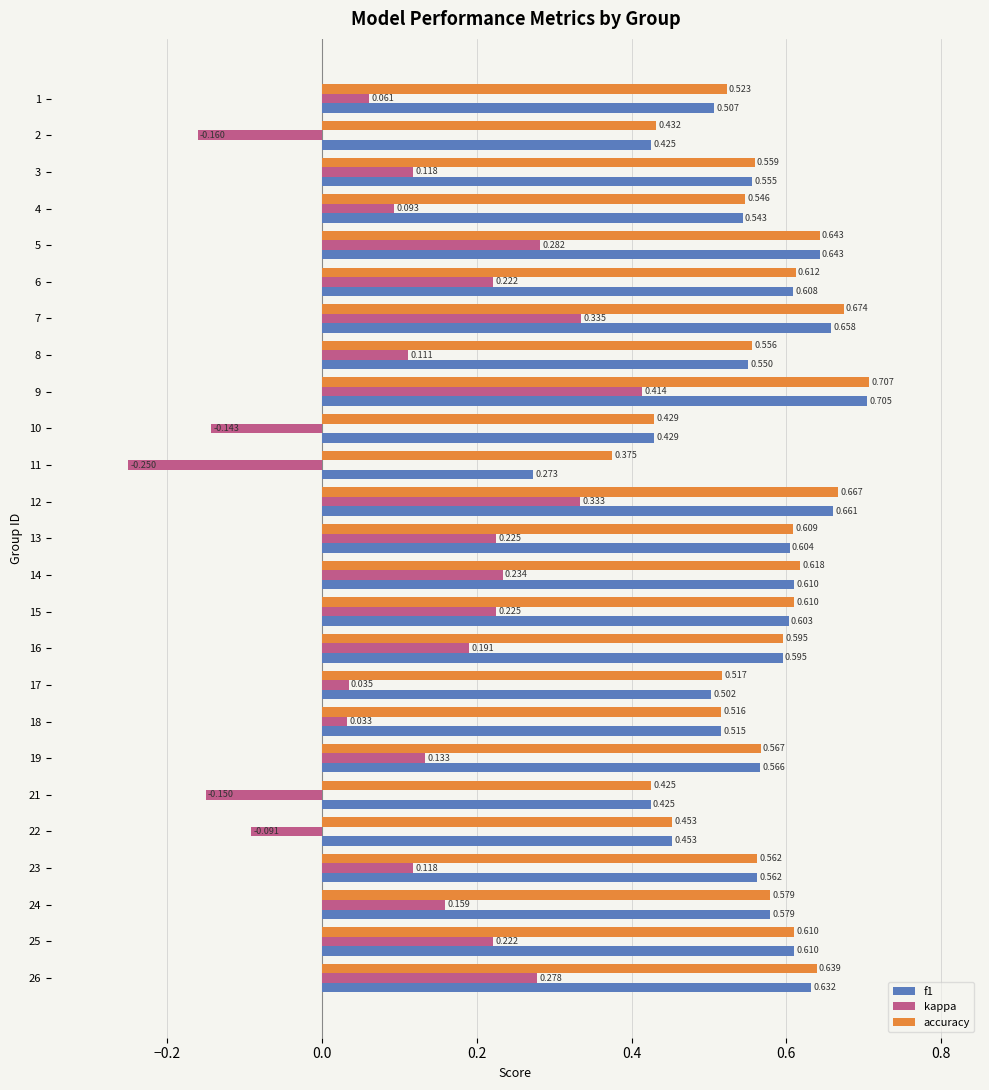

At which label does accuracy reach its peak?

9